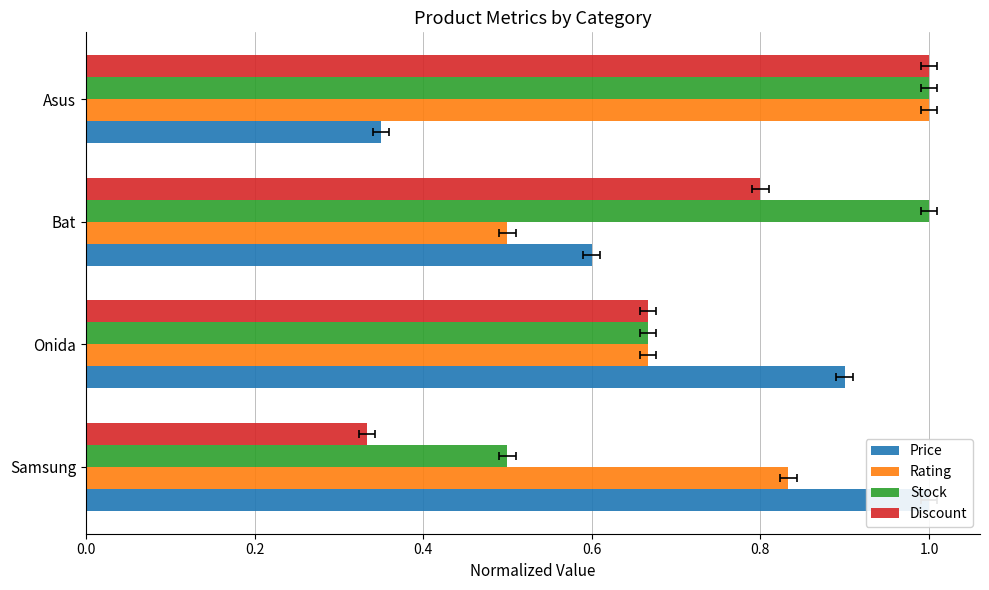

How many groups of bars are there?

4